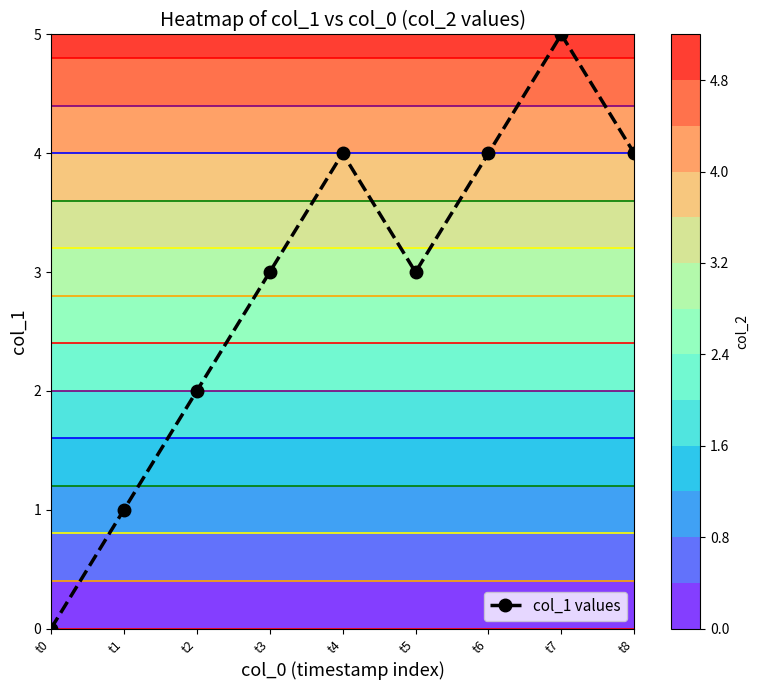

What is the average value?

3